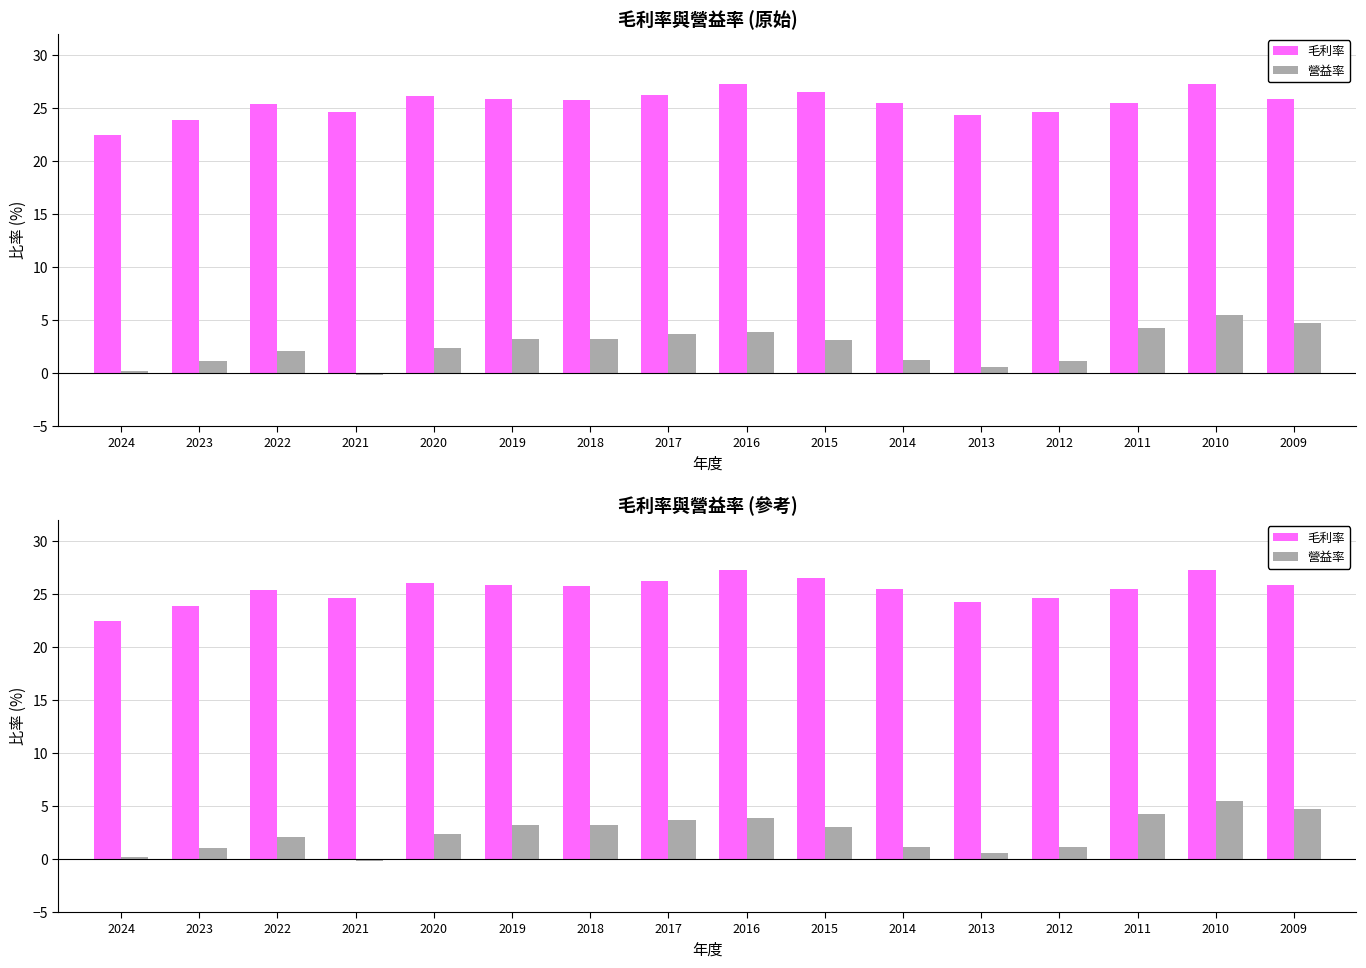

At how many categories does at least one series exceed 14?

16